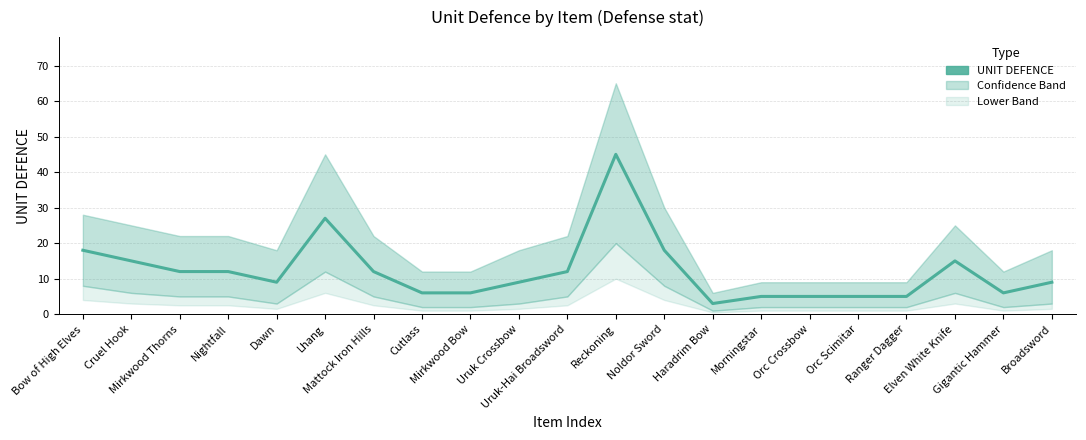

The chart shows a value of 6 at Cutlass. True or false?

True